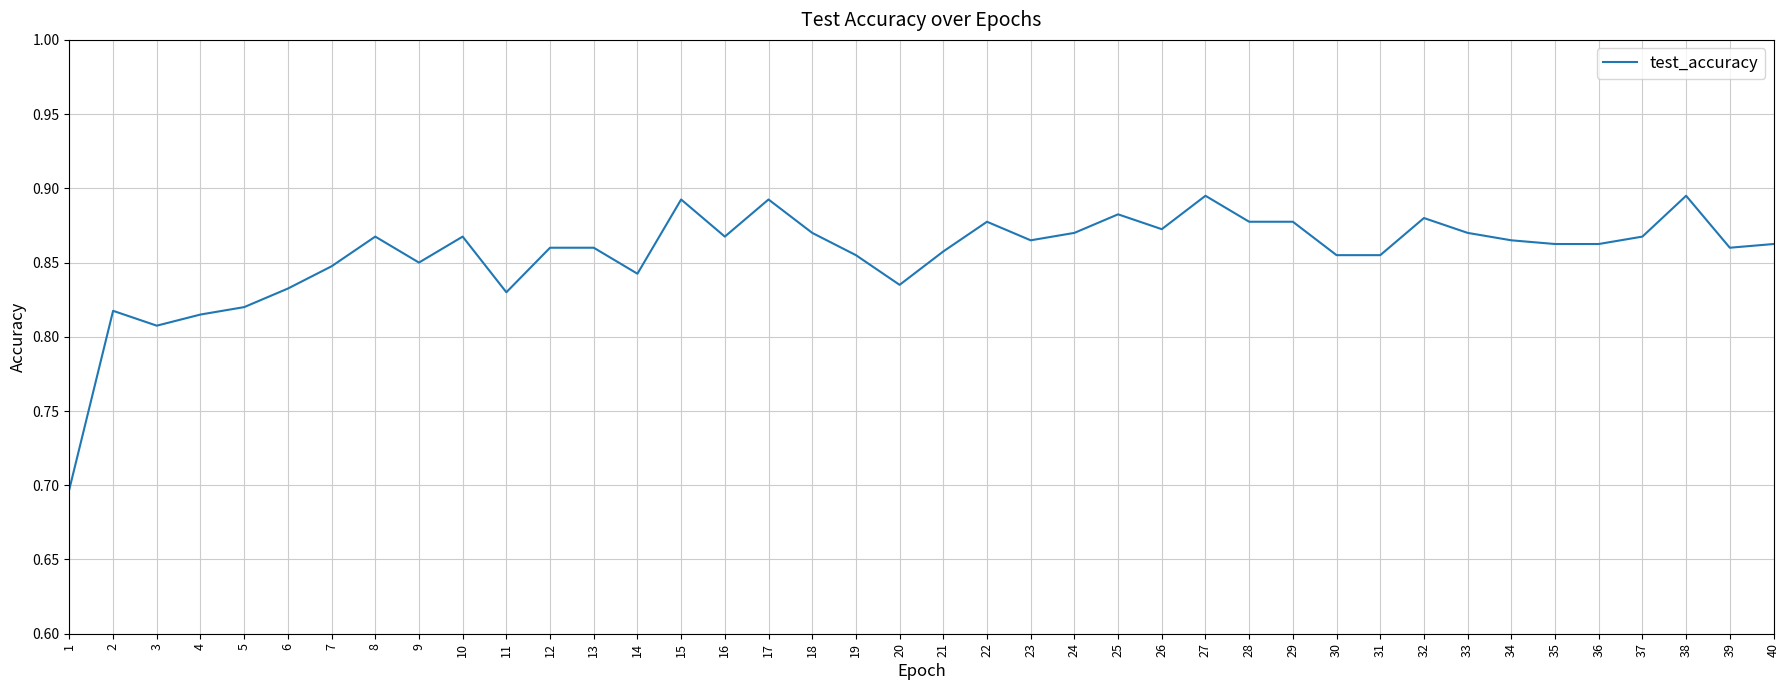

Between 26 and 25, which is larger?

25